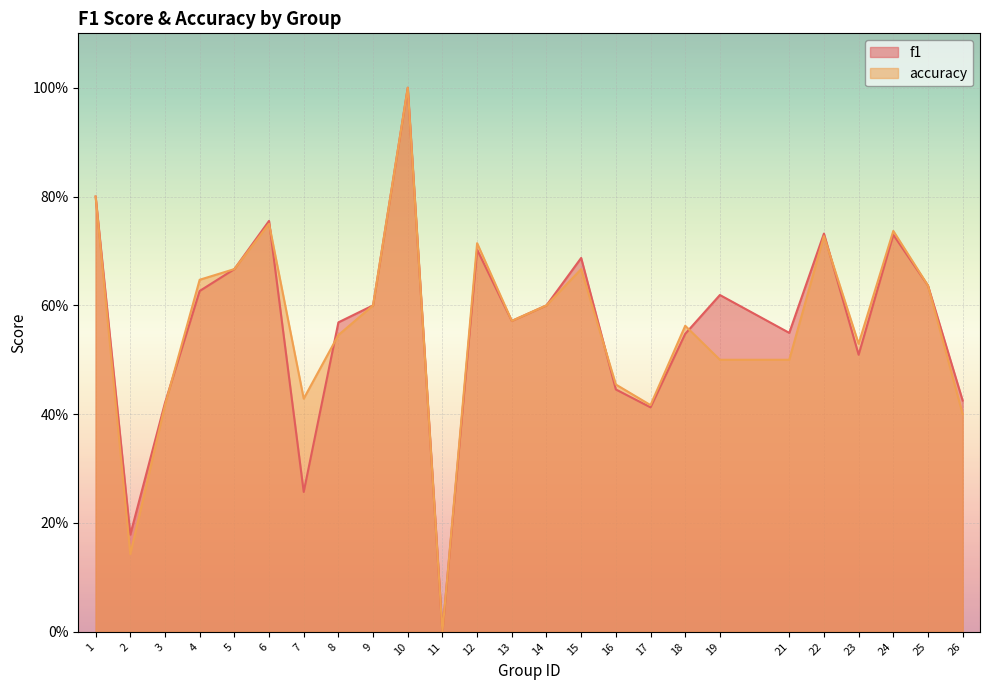

Reading left to right, transcribe all the data shown in this chart.

f1: 1=0.8	2=0.2	3=0.4	4=0.6	5=0.7	6=0.8	7=0.3	8=0.6	9=0.6	10=1.0	11=0.0	12=0.7	13=0.6	14=0.6	15=0.7	16=0.4	17=0.4	18=0.5	19=0.6	21=0.5	22=0.7	23=0.5	24=0.7	25=0.6	26=0.4
accuracy: 1=0.8	2=0.1	3=0.4	4=0.6	5=0.7	6=0.8	7=0.4	8=0.5	9=0.6	10=1.0	11=0.0	12=0.7	13=0.6	14=0.6	15=0.7	16=0.5	17=0.4	18=0.6	19=0.5	21=0.5	22=0.7	23=0.5	24=0.7	25=0.6	26=0.4